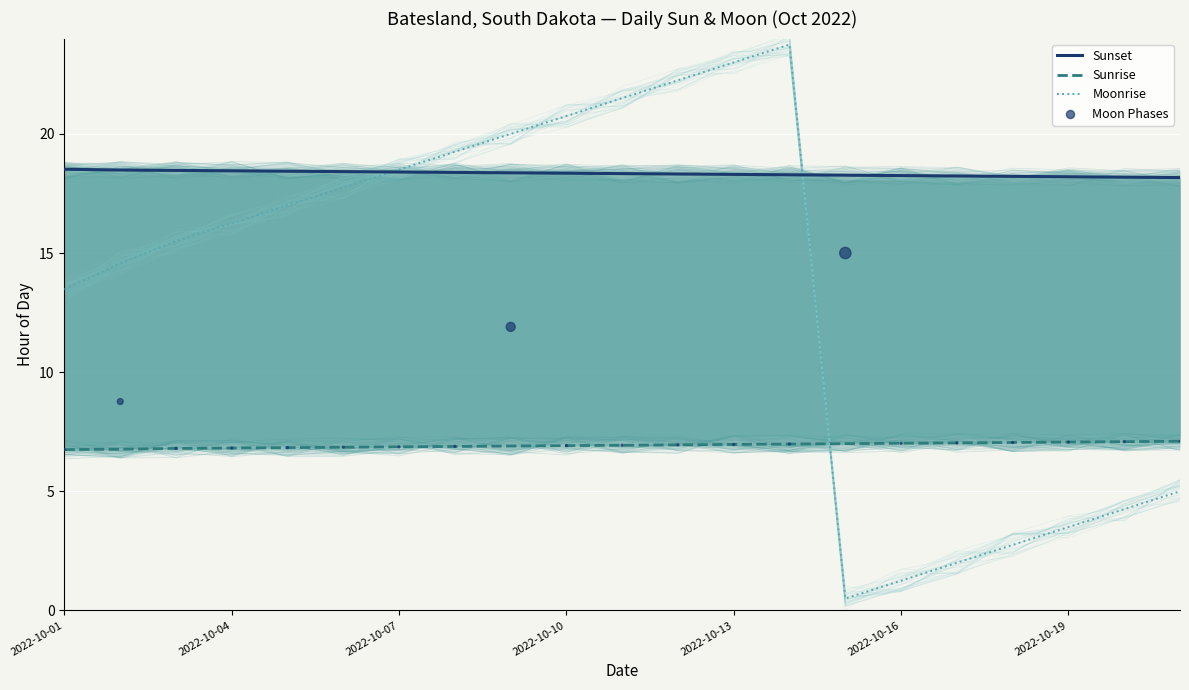

What are all the series names shown in the legend?

Sunset, Sunrise, Moonrise, Moon Phases